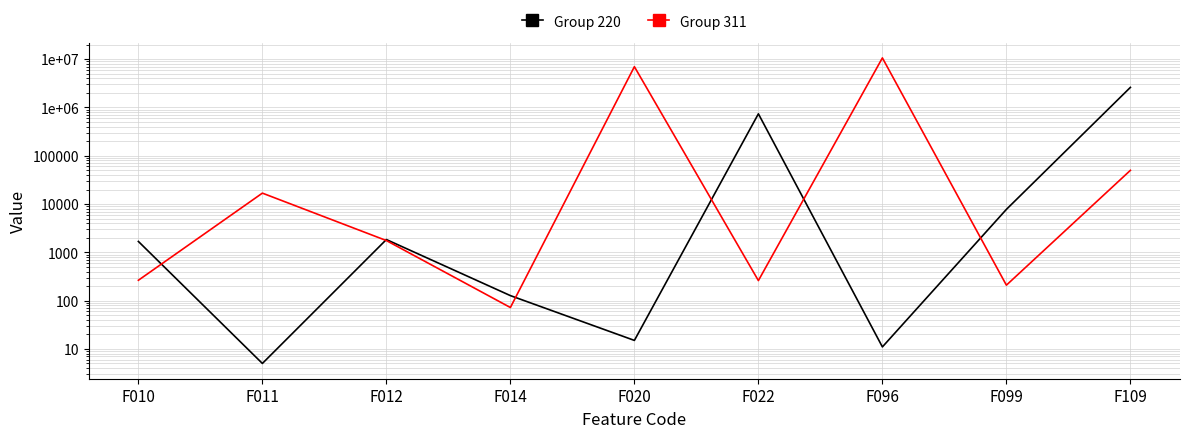

How many intersections are there between Group 220 and Group 311?

6